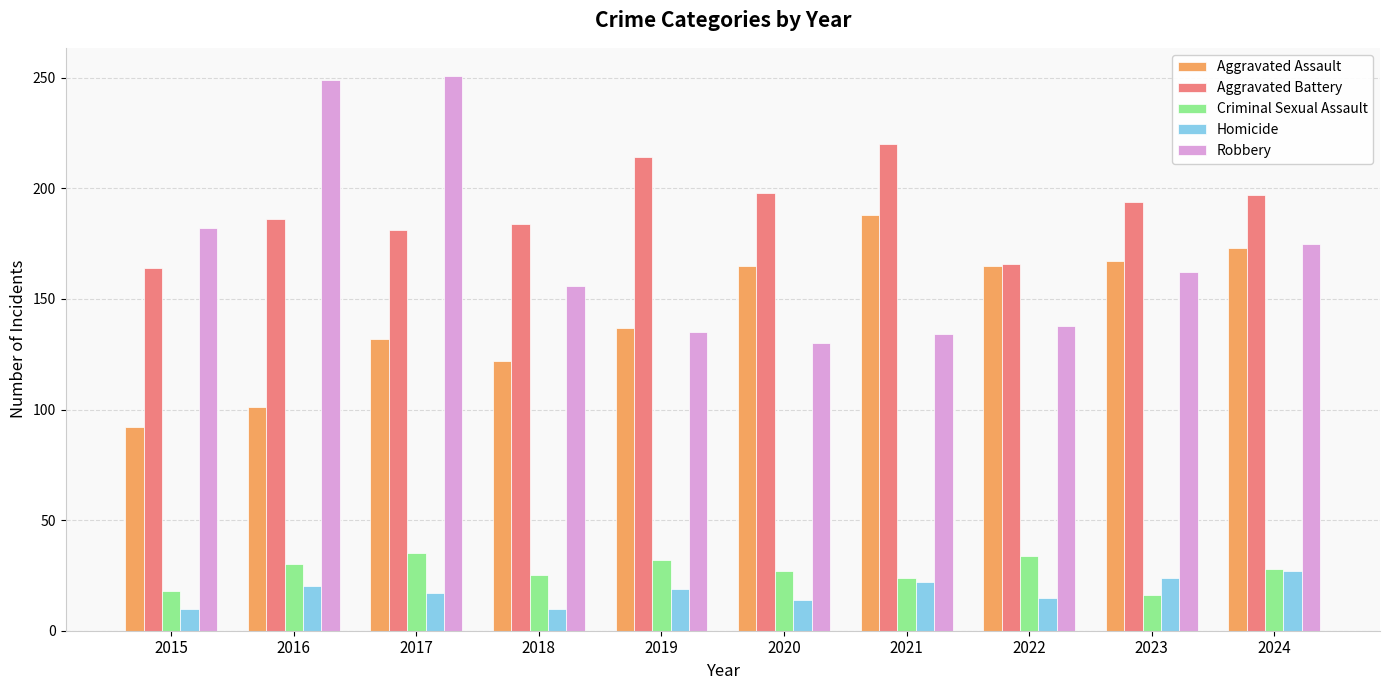

Read the Aggravated Battery value at 2021, to the nearest 5.

220